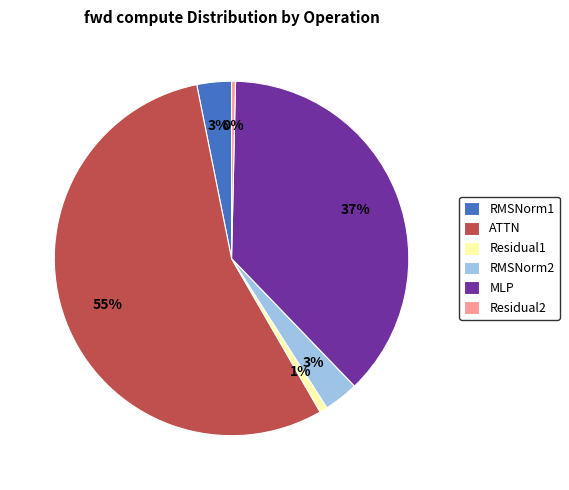

Which category accounts for the majority?

ATTN